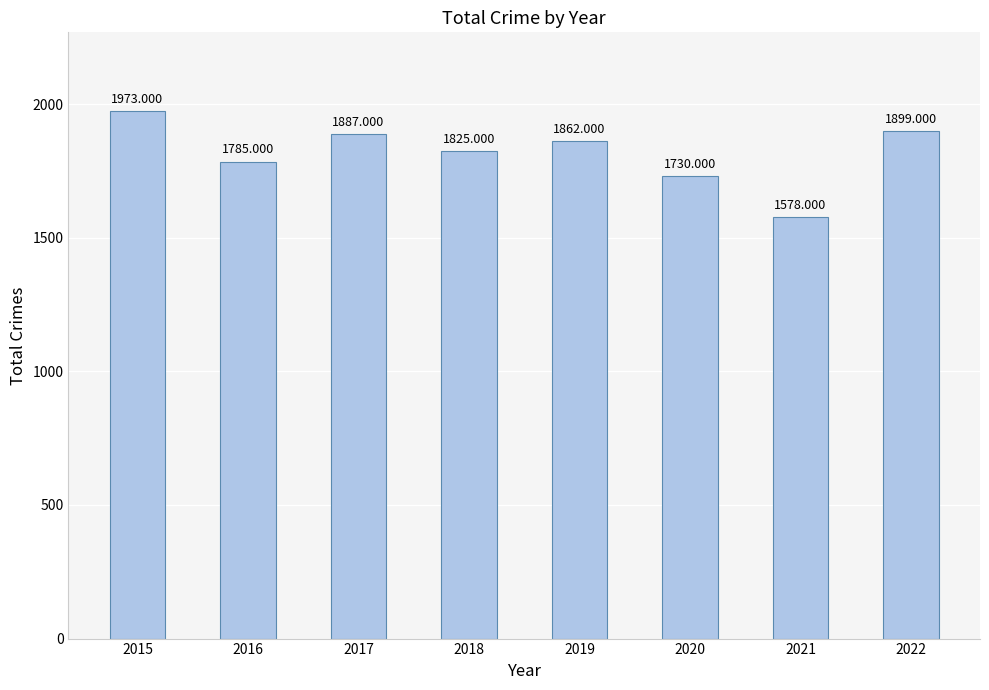

Where is the data nearest to the value 1775?

2016